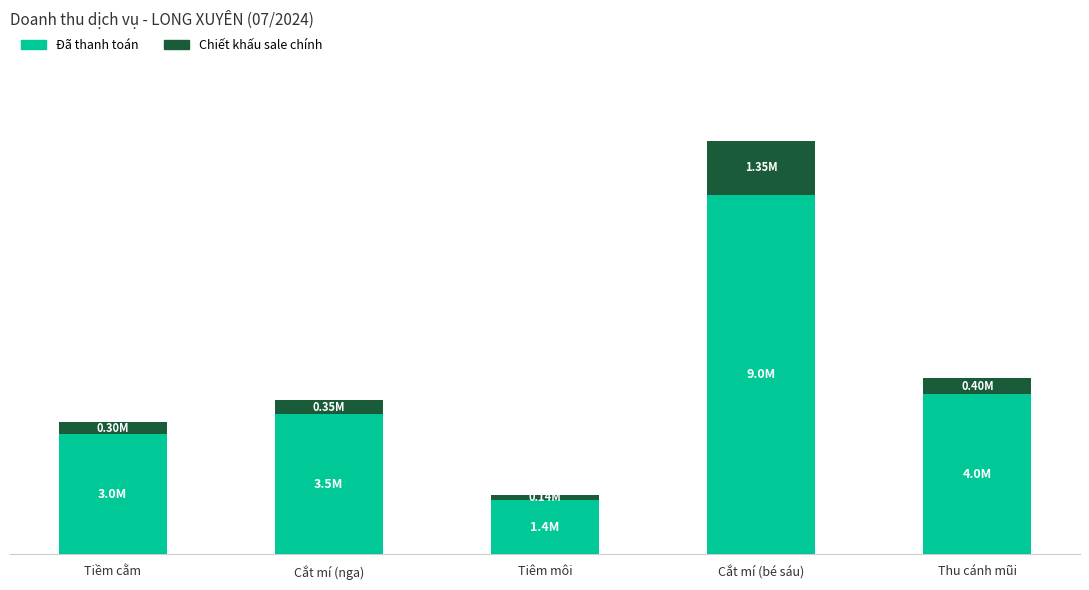

What is the sum of all Chiết khấu sale chính values?

2535000